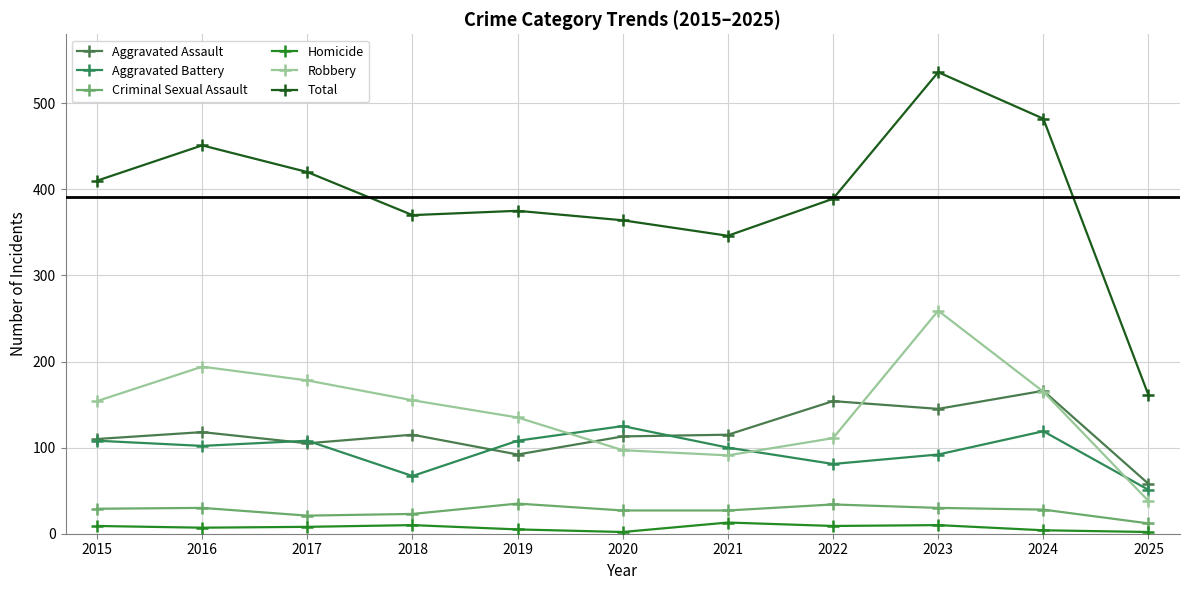

Is this an area chart (filled region under the line)?

No